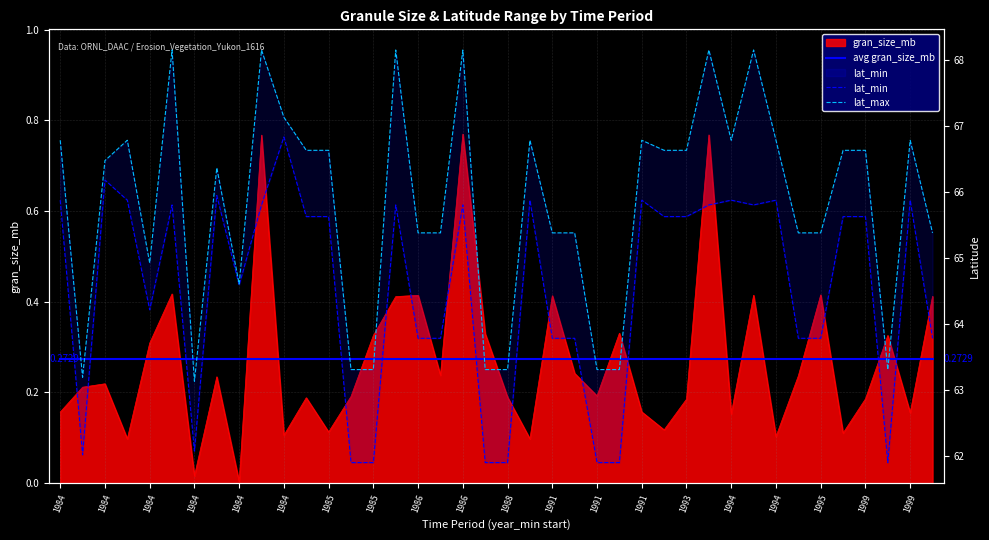

What is the difference between the maximum and minimum values in the lat_max series?

5.0